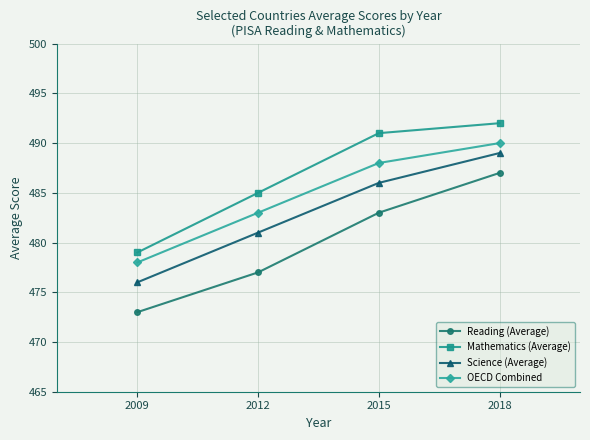

Which series has the largest total across all categories?

Mathematics (Average)